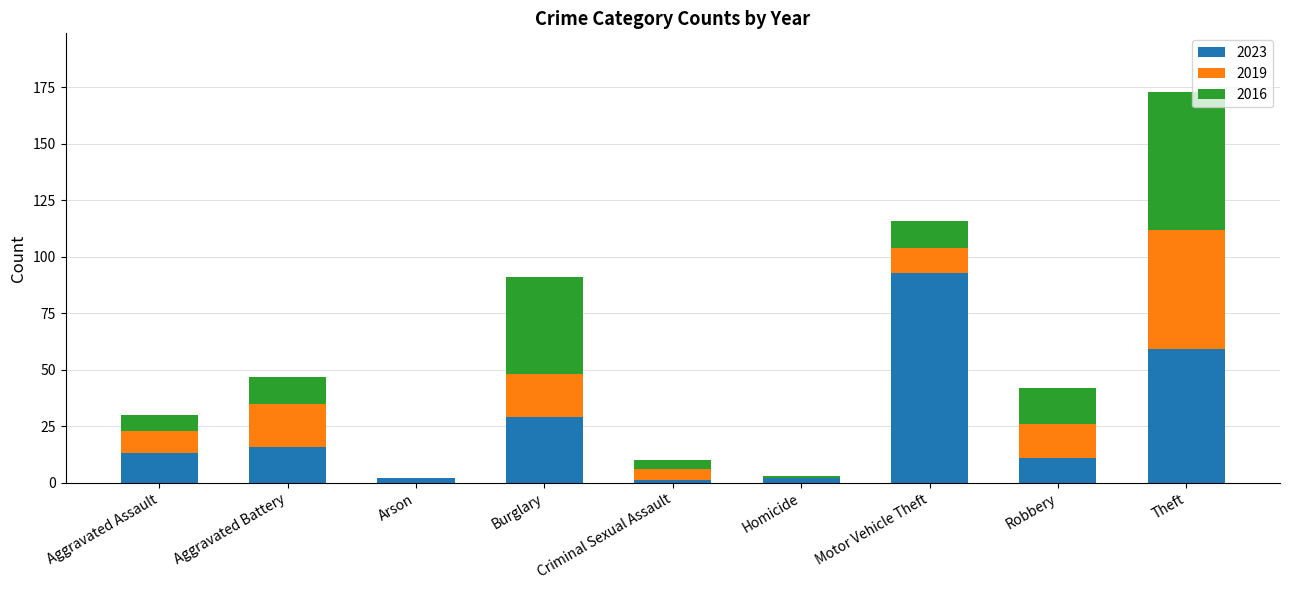

How many series are shown in this chart?

3